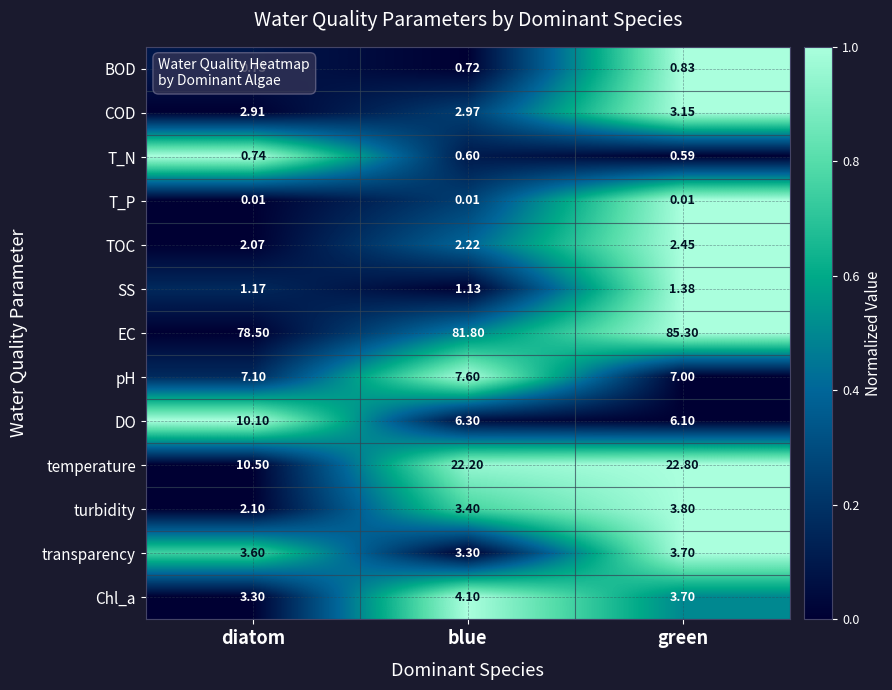

At which category is the sum across all series the highest?

green